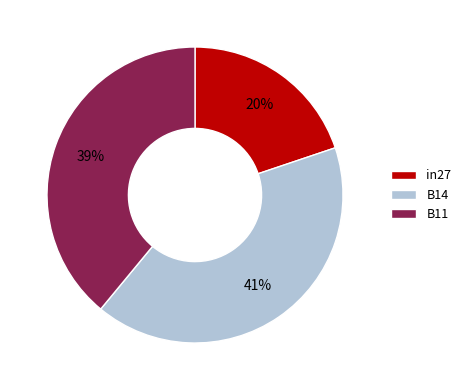

How many slices are in this pie chart?

3